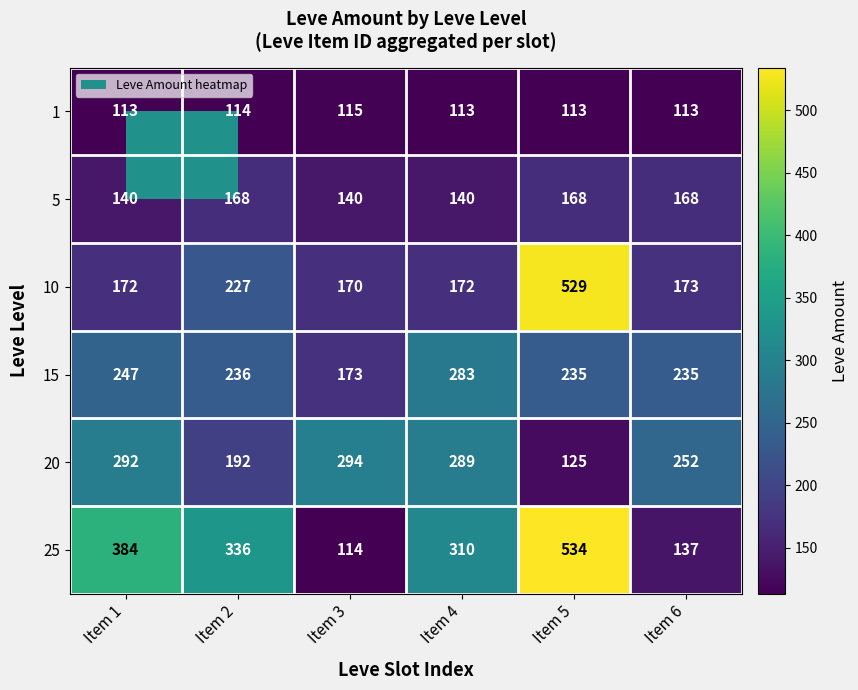

At which label does 25 reach its peak?

Item 5